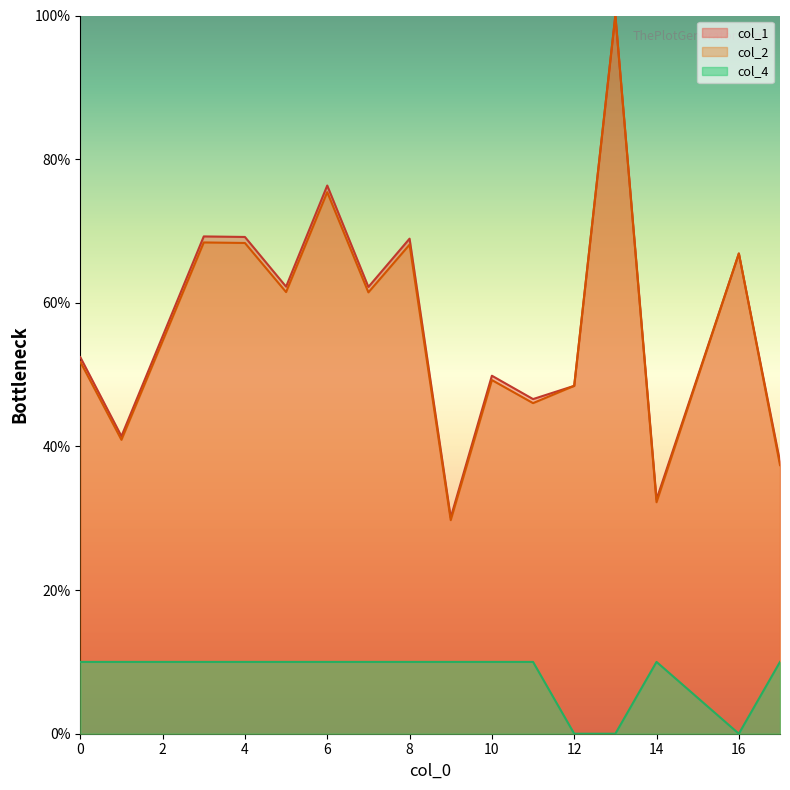

Where is col_1 nearest to the value 65?

16